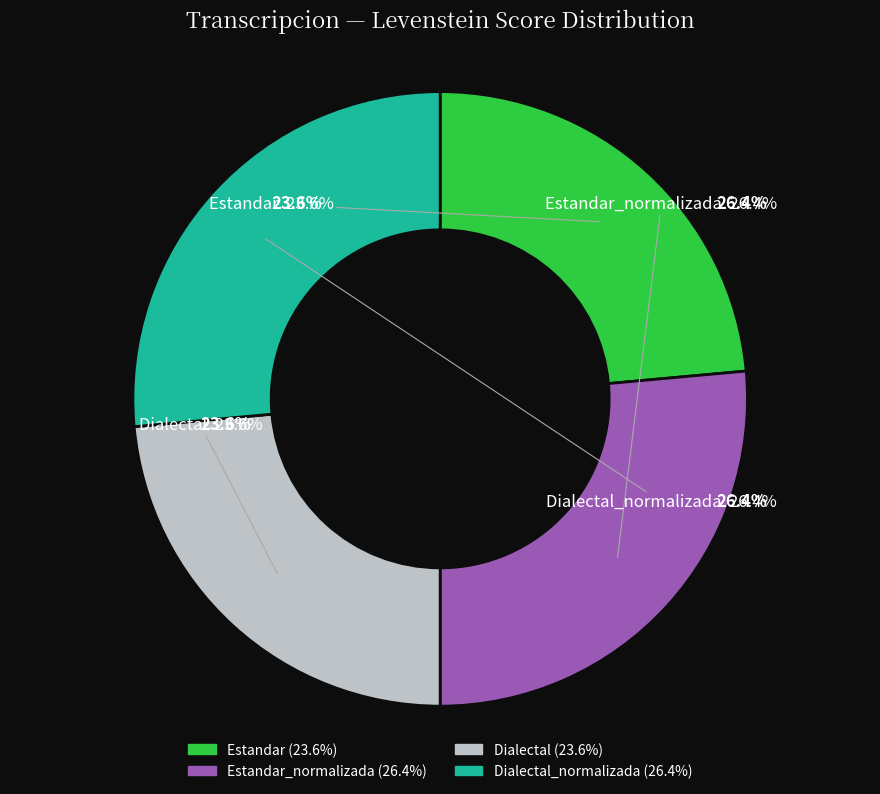

To the nearest percent, what is the difference between the largest and smallest slice percentages?

3%